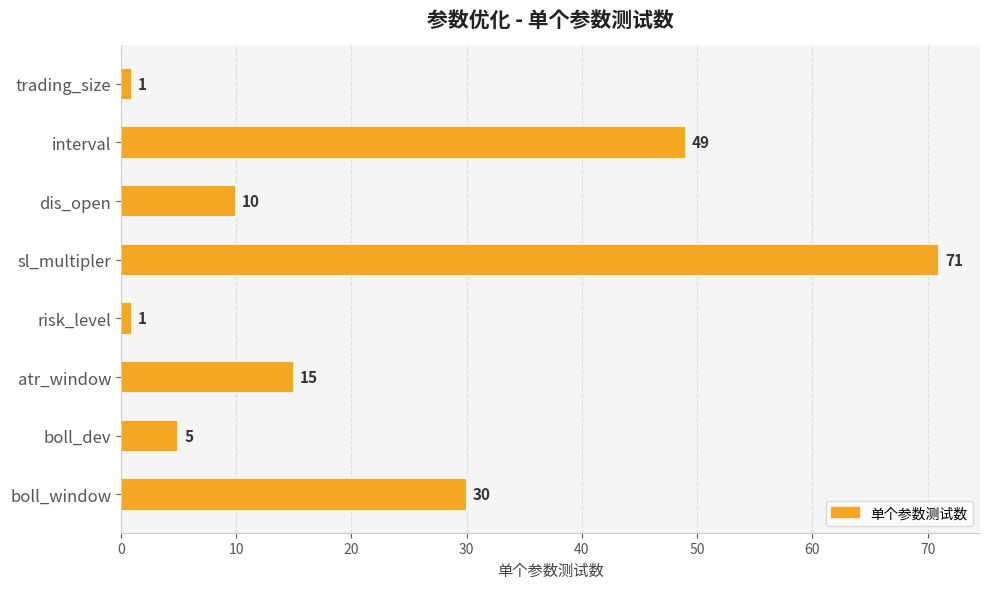

What is the difference between the second highest and minimum values?

48